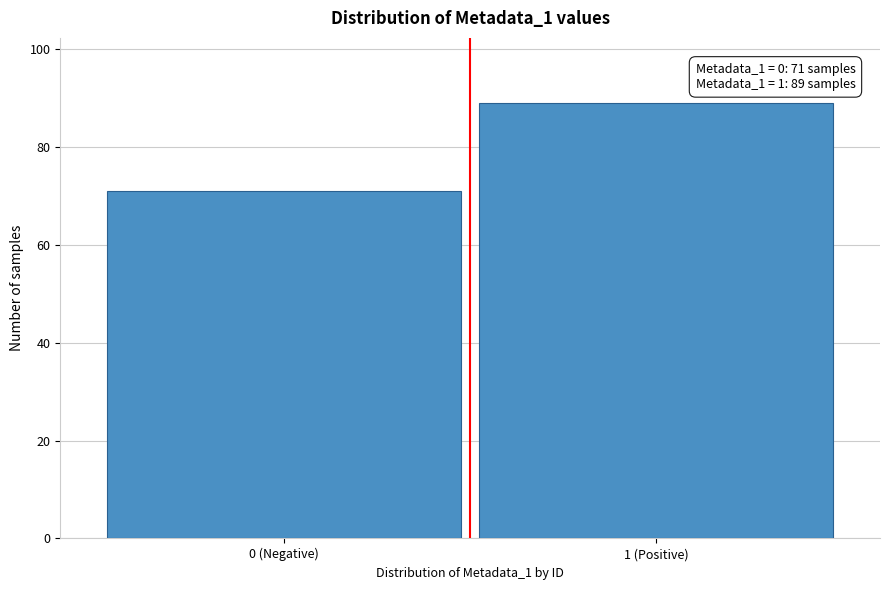

Reading left to right, what are all the values shown in this chart?

71	89